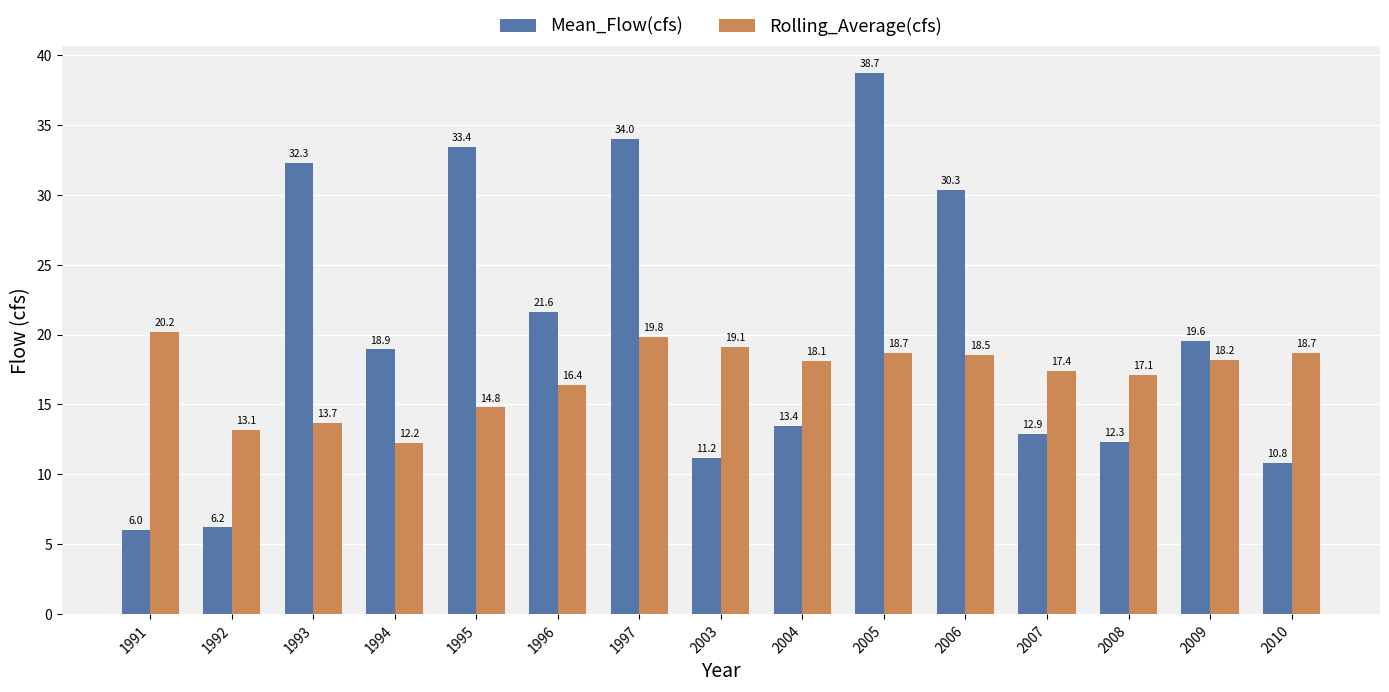

Reading right to left, transcribe all the data shown in this chart.

Mean_Flow(cfs): 2010=10.8	2009=19.6	2008=12.3	2007=12.9	2006=30.3	2005=38.7	2004=13.4	2003=11.2	1997=34.0	1996=21.6	1995=33.4	1994=18.9	1993=32.3	1992=6.2	1991=6.0
Rolling_Average(cfs): 2010=18.7	2009=18.2	2008=17.1	2007=17.4	2006=18.5	2005=18.7	2004=18.1	2003=19.1	1997=19.8	1996=16.4	1995=14.8	1994=12.2	1993=13.7	1992=13.1	1991=20.2